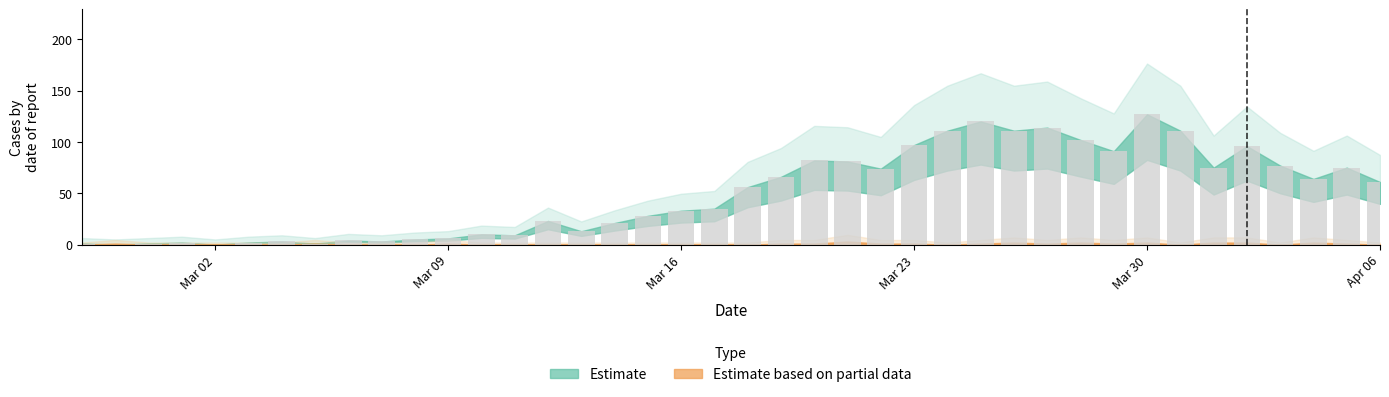

Count the number of data series in this chart.

1